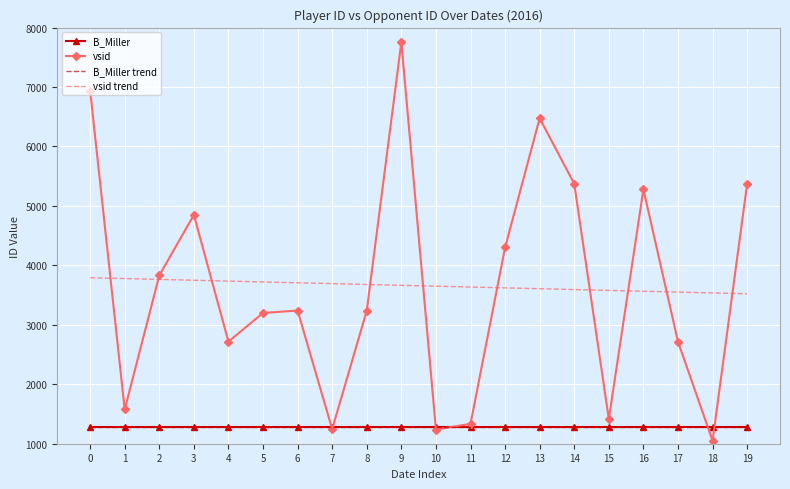

Which series changed the most between 0 and 7?

vsid